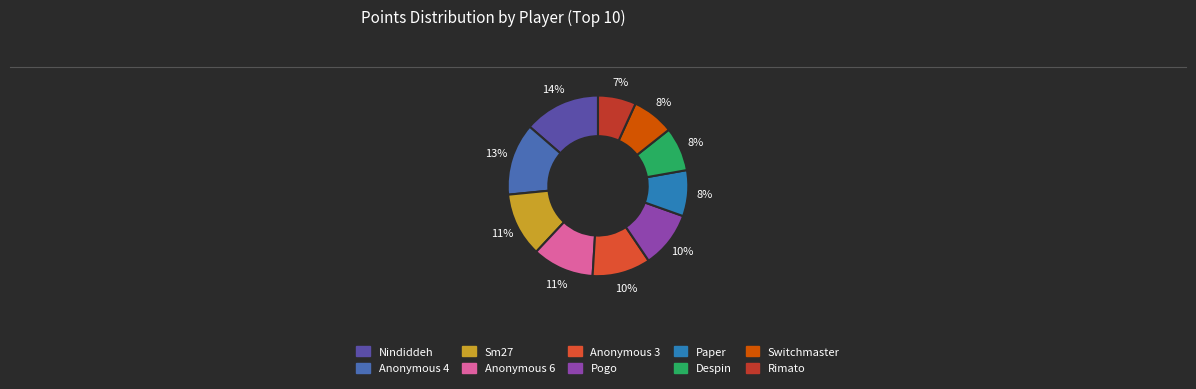

Between Anonymous 4 and Switchmaster, which is larger?

Anonymous 4